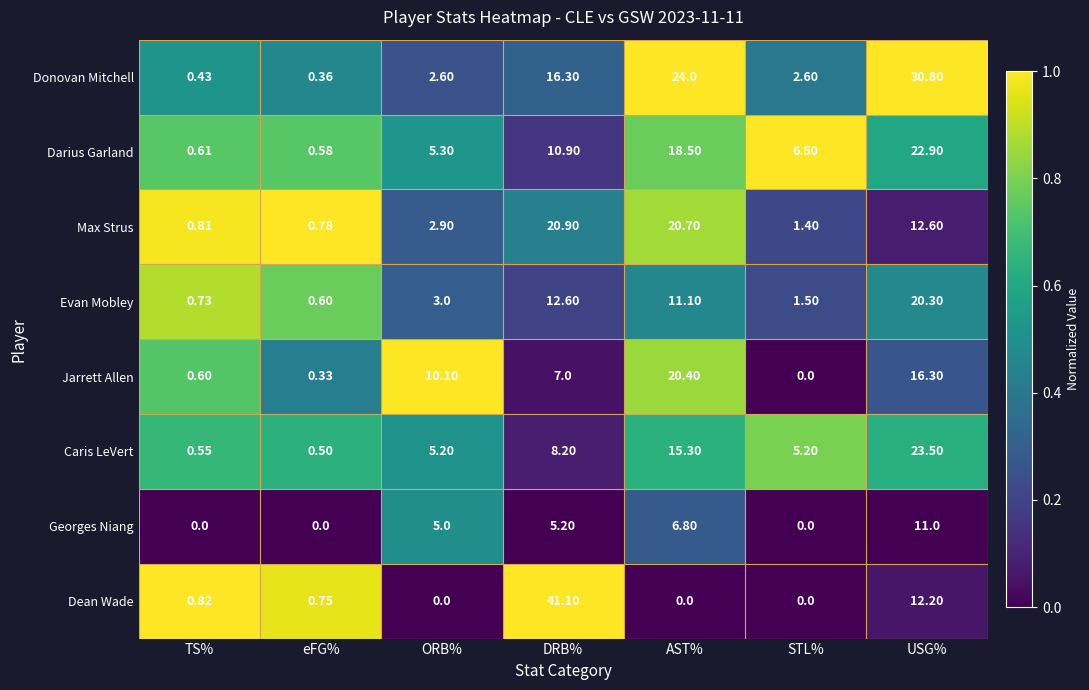

Between TS% and DRB%, which series saw the biggest shift?

Dean Wade